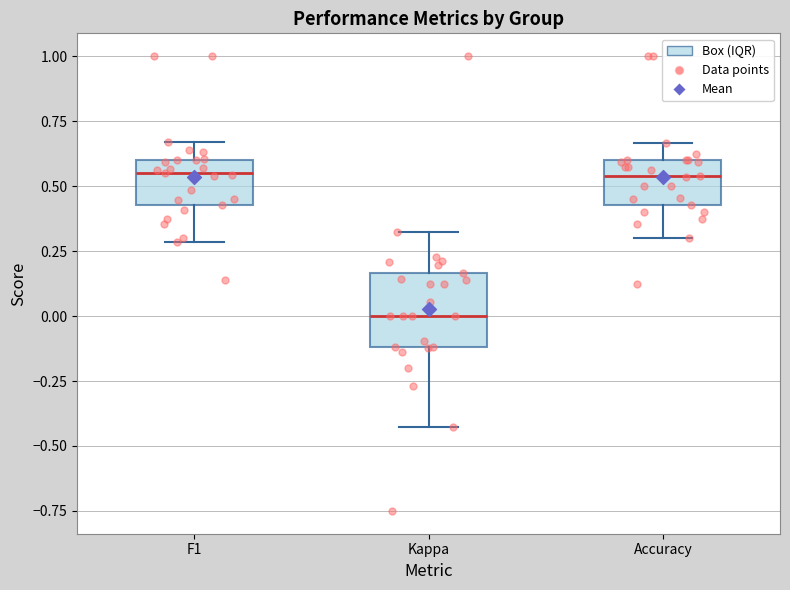

Reading left to right, transcribe this box plot: for each box, give where its median line is, the range the box spans, and where its two whiskers end, as read against the y-axis. The values are not printed on the chart, so give them approximately, as read against the axis.

F1: median 0.55, box 0.45 to 0.60, whiskers 0.30 to 0.65
Kappa: median 0.00, box -0.10 to 0.15, whiskers -0.45 to 0.30
Accuracy: median 0.55, box 0.45 to 0.60, whiskers 0.30 to 0.65